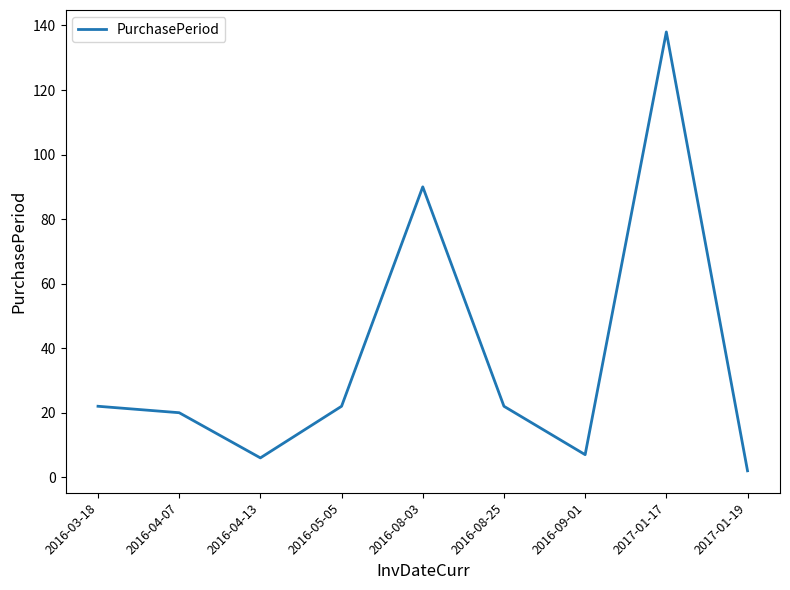

At which category does the data reach its first local peak?

2016-08-03